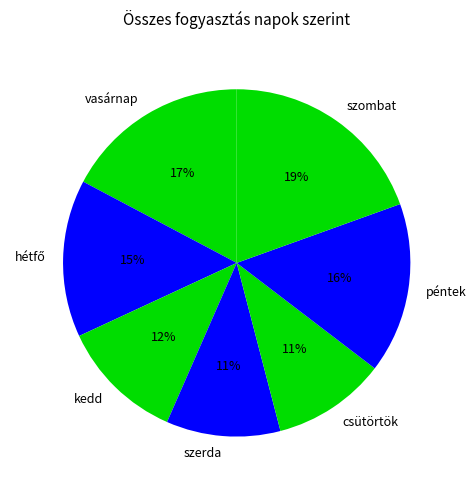

The szerda slice represents 22% of the pie. True or false?

False